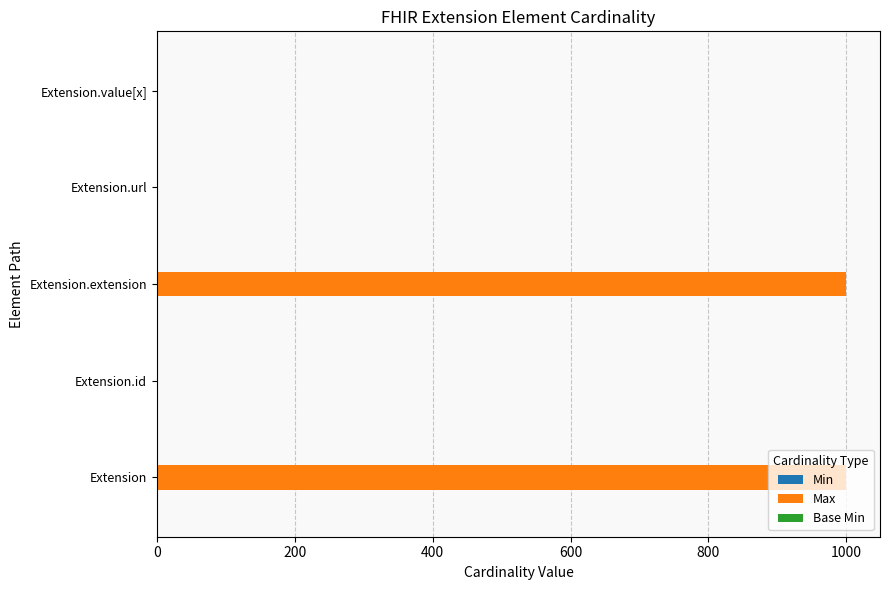

Count the number of data series in this chart.

3